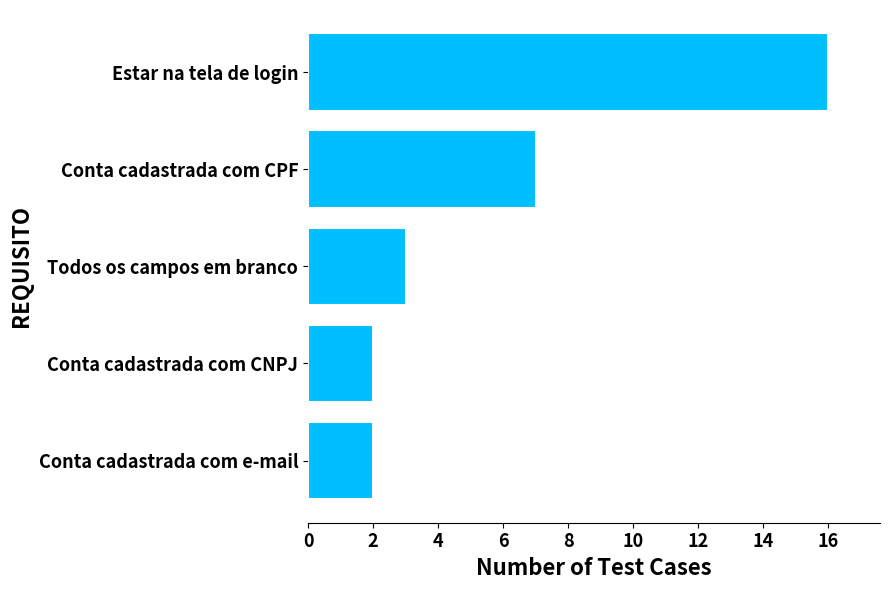

How many data points are less than 3?

2